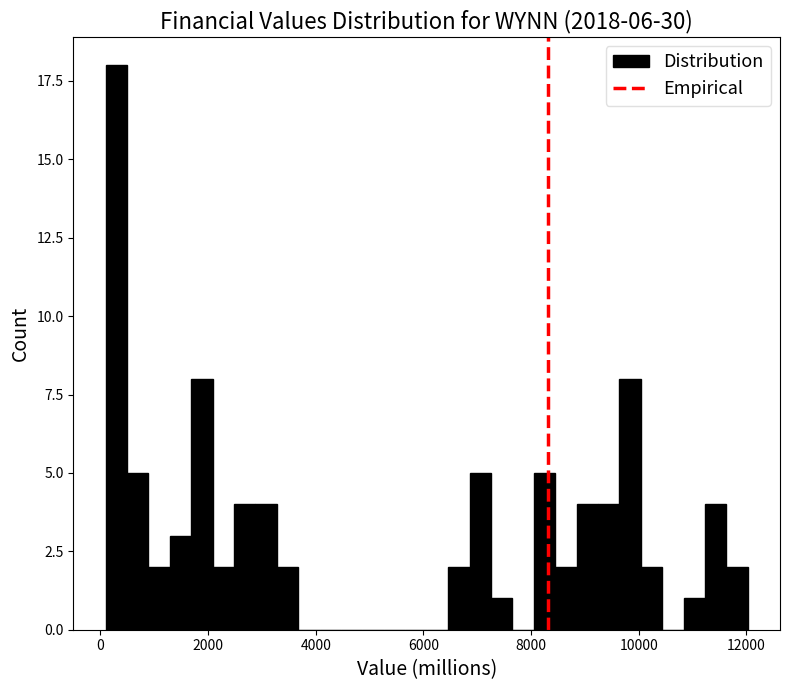

Read against the x-axis, roughly where is the centre of the tallest bar?

200